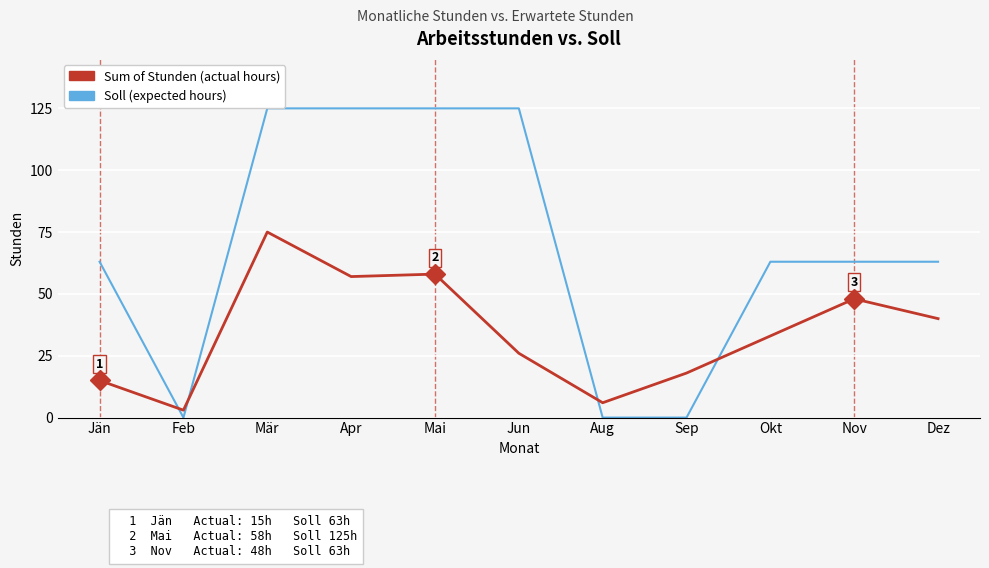

At which category is the sum across all series the highest?

Mär